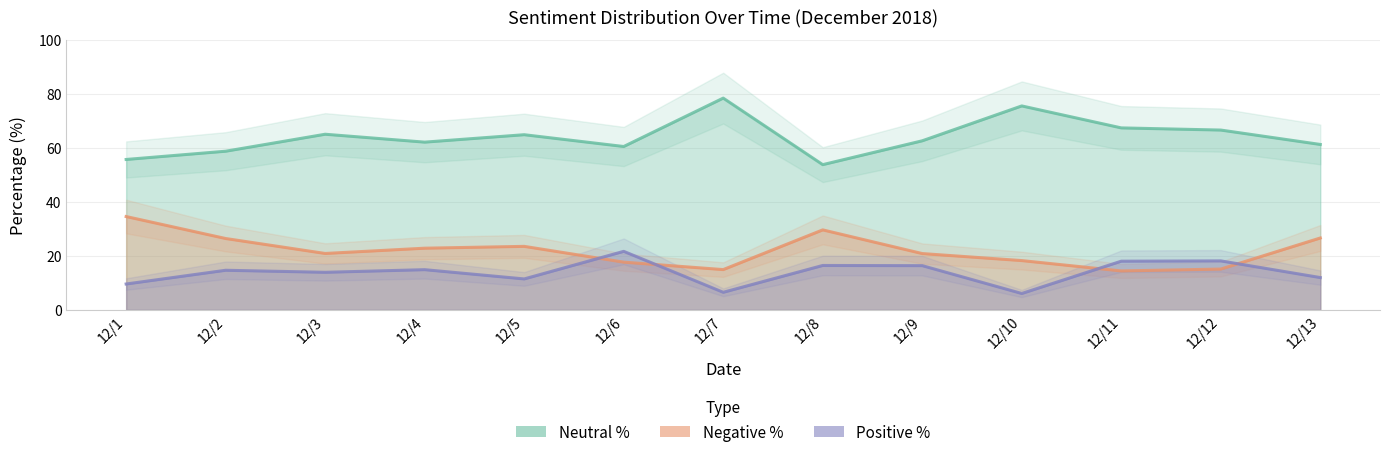

True or false: pos_per has a value of 16.5 at 12/8.

True